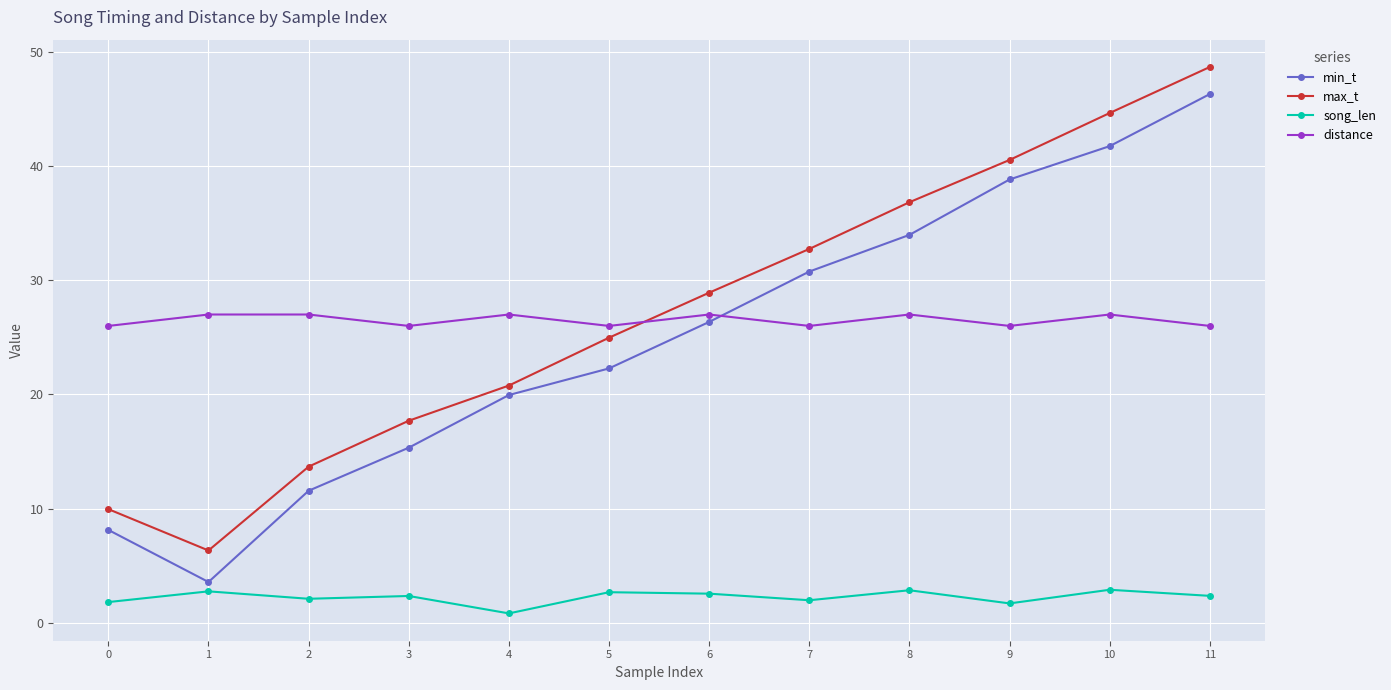

Where is the first local minimum for max_t?

1